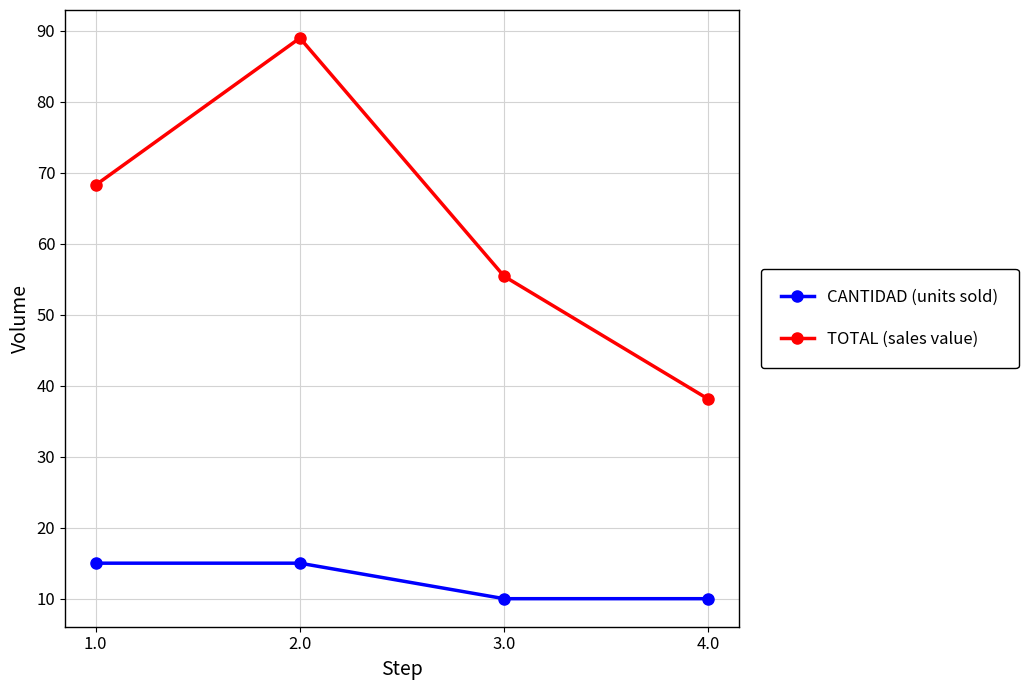

How many data points does each series have?

4